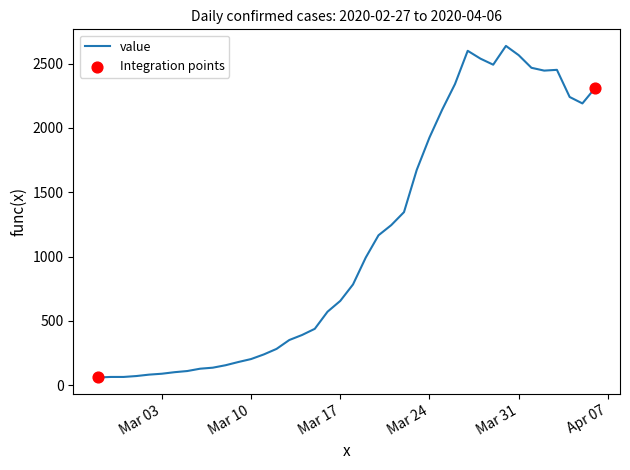

What is the greatest value displayed?

2638